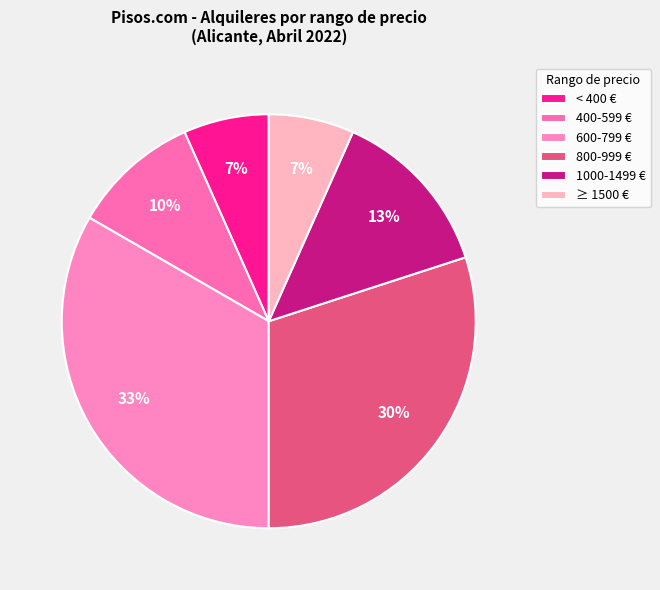

How many slices are in this pie chart?

6